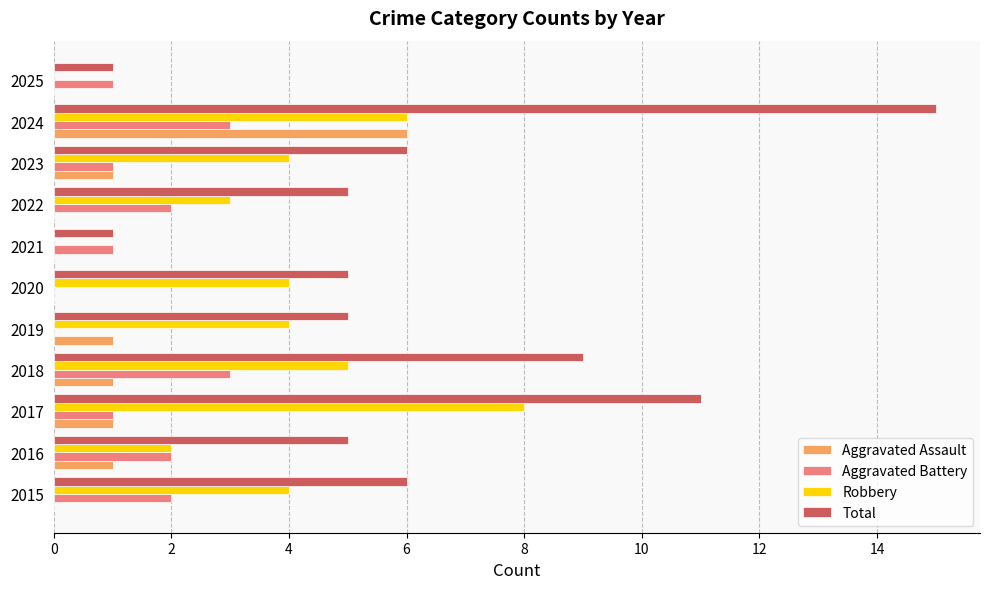

True or false: Aggravated Assault has a value of 0 at 2021.

True